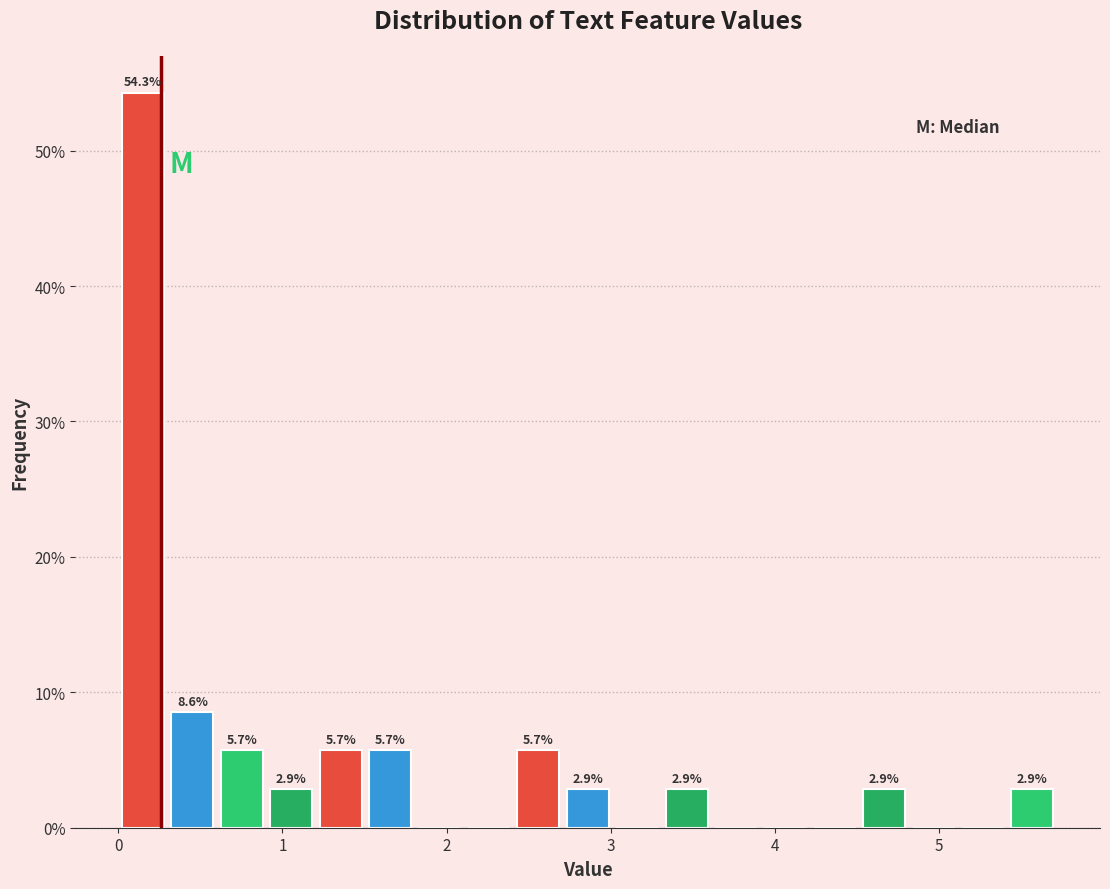

Around what value on the x-axis is the tallest bar? Give the approximate position of its centre, as read against the axis.

0.2